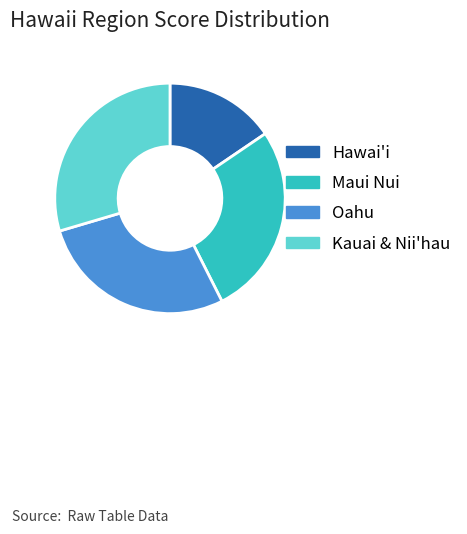

Combined, do Kauai & Nii'hau and Maui Nui account for over 50%?

Yes